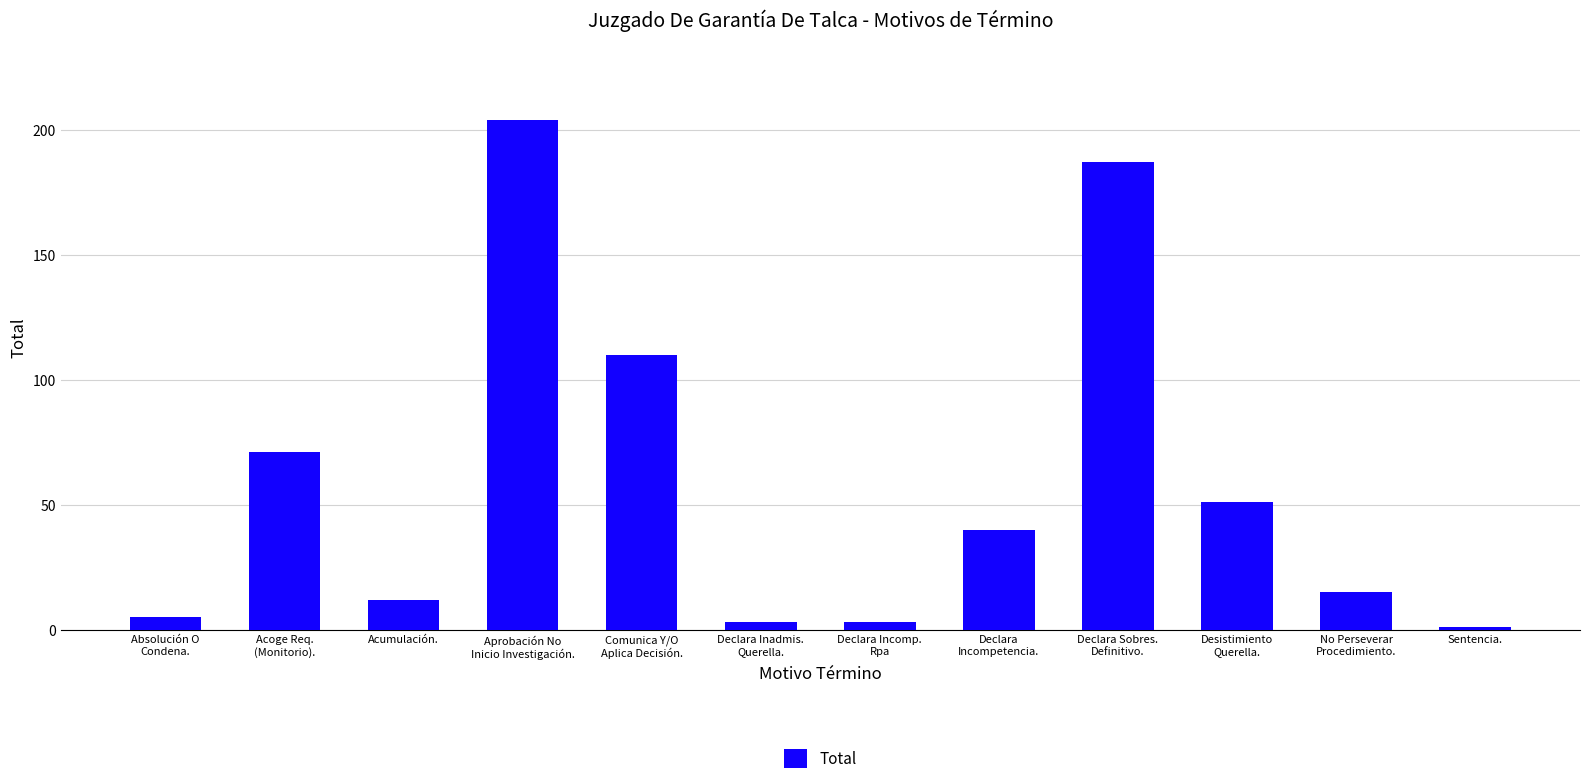

How many bars are there in total?

12